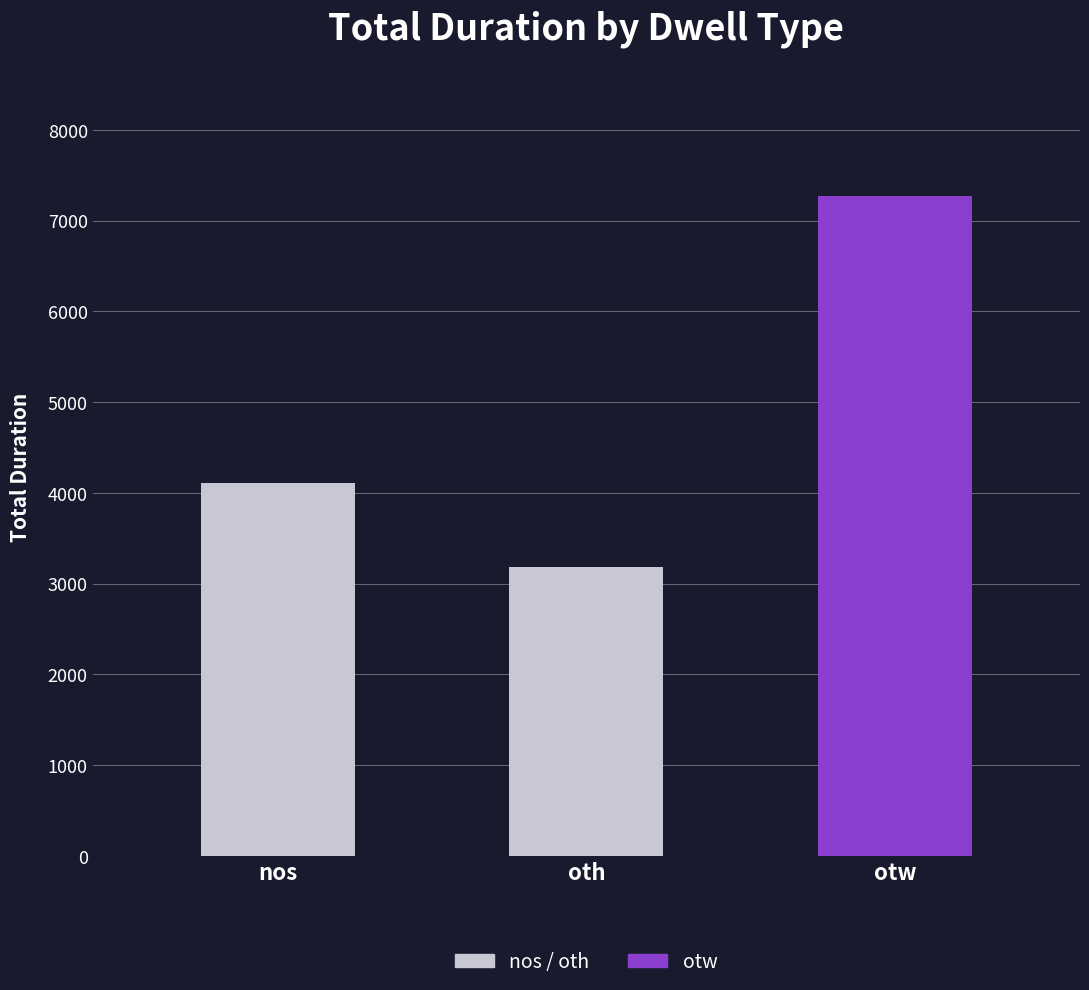

Reading left to right, what are all the values shown in this chart?

4107	3184	7273